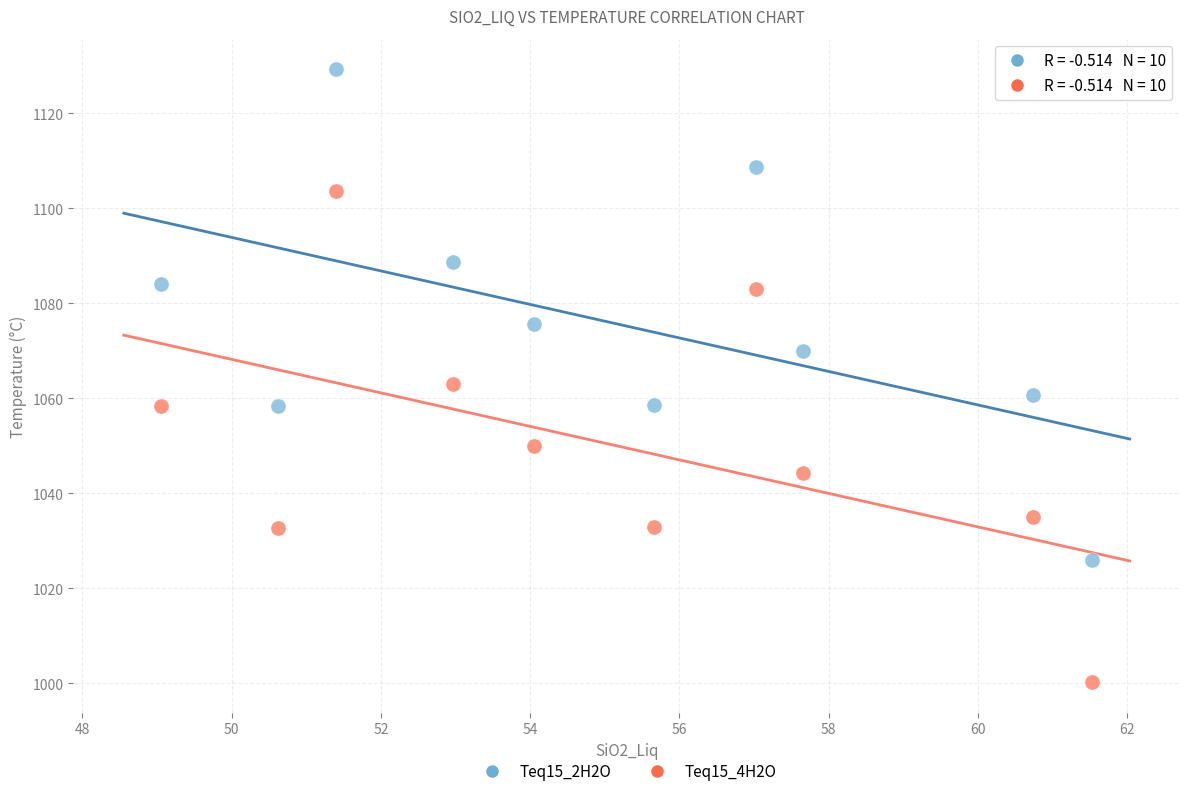

Which series reaches the maximum Y coordinate?

Teq15_2H2O